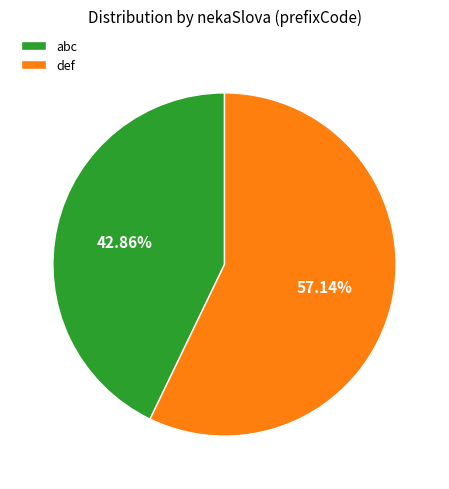

What percentage is the abc slice, to the nearest percent?

43%